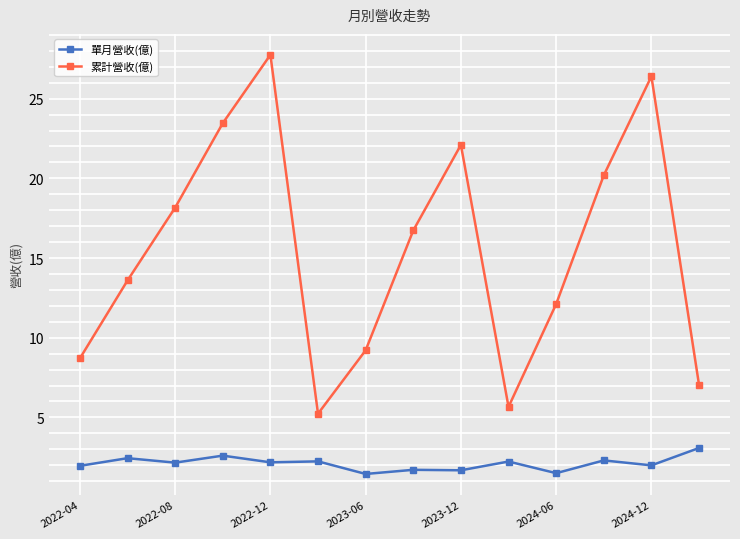

Which series has the largest total across all categories?

累計營收(億)